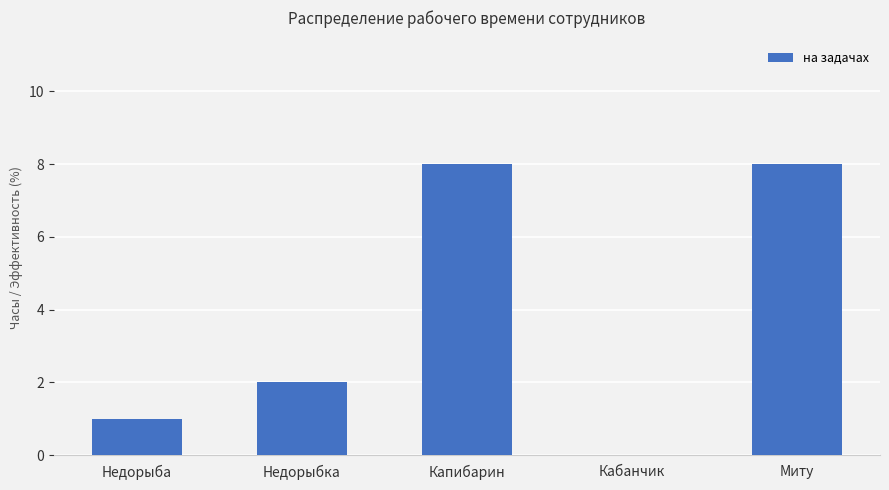

Between Капибарин and Недорыбка, which is larger?

Капибарин